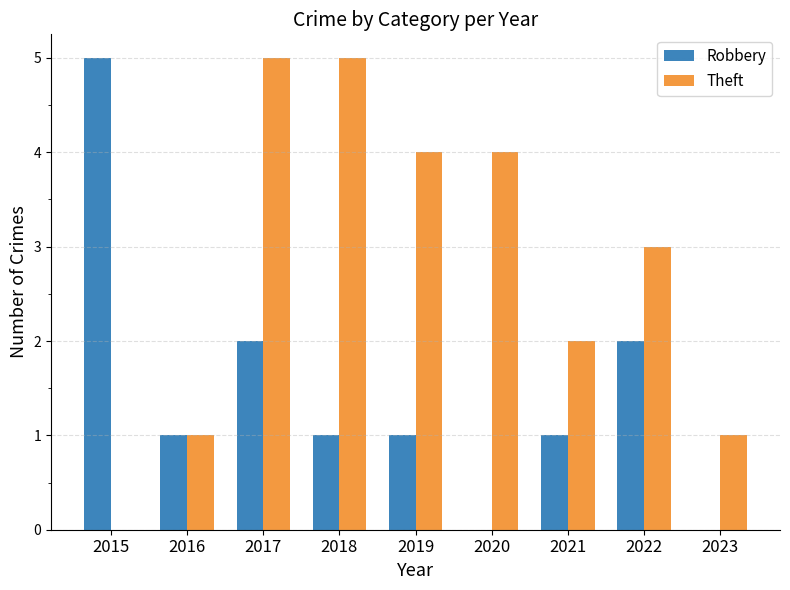

Count the number of categories in the chart.

9